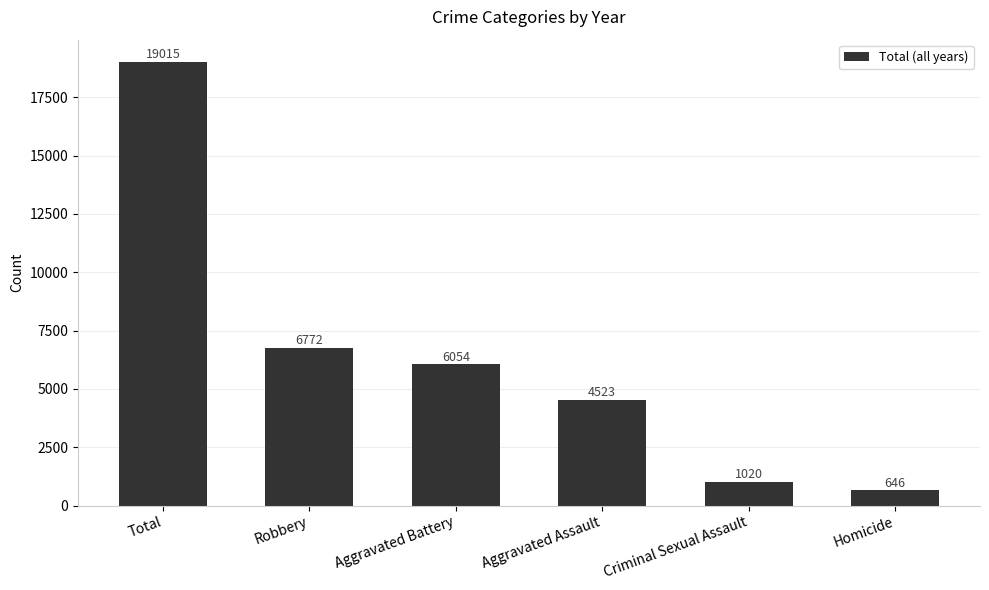

Rank the categories by value from highest to lowest.

Total, Robbery, Aggravated Battery, Aggravated Assault, Criminal Sexual Assault, Homicide